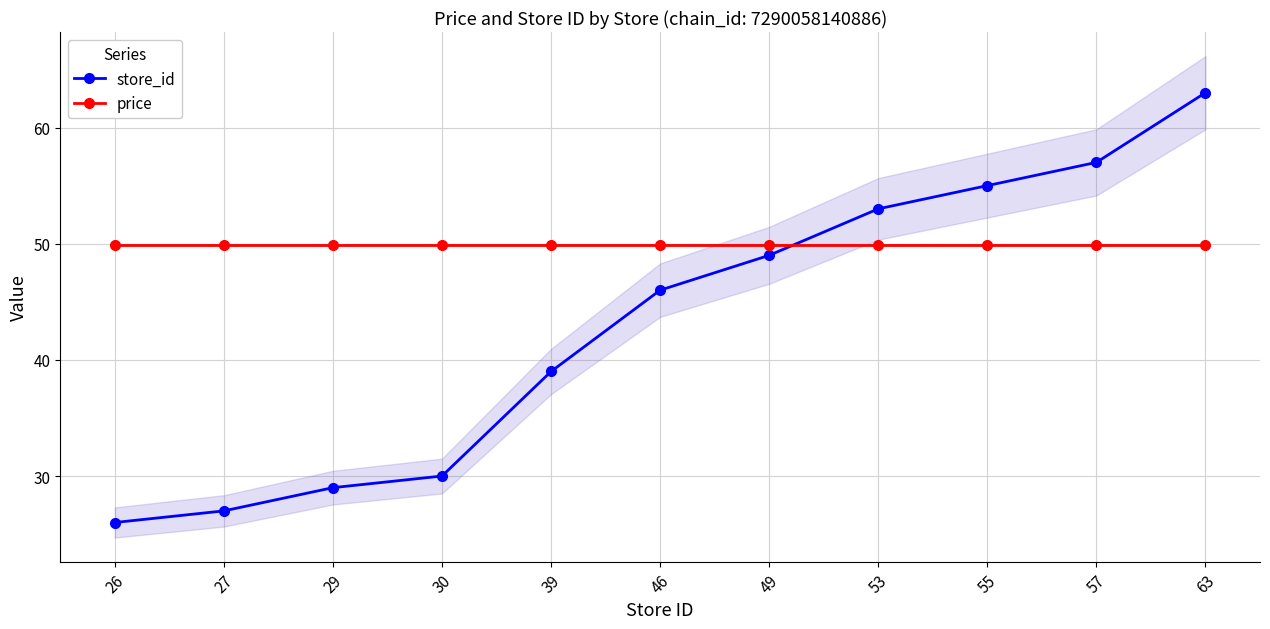

What value does the store_id series have at 26?

26.0